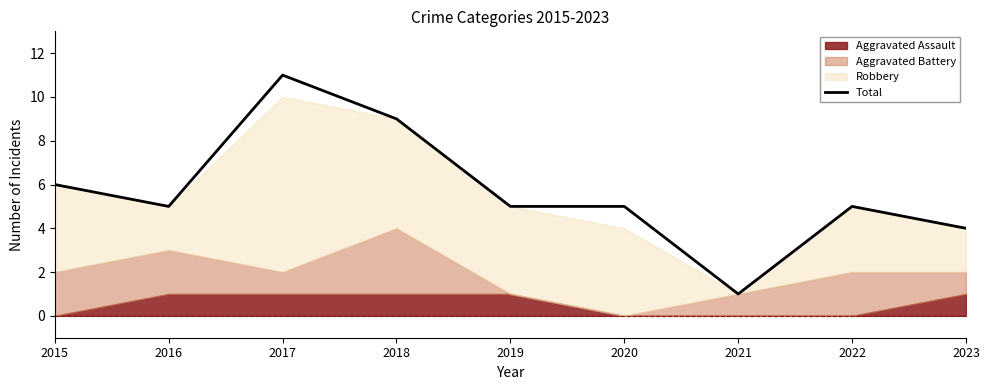

Where is the first local minimum?

2016